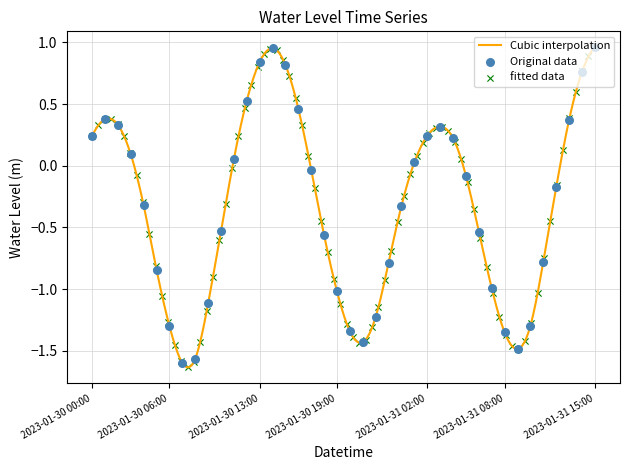

Which has a higher value, 2023-01-31 12:00 or 2023-01-31 07:00?

2023-01-31 12:00